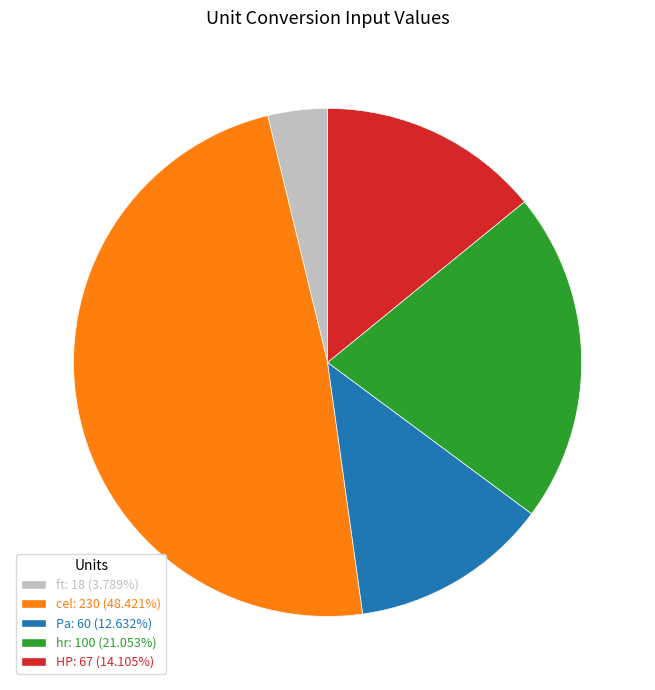

Do ft: 18 (3.789%) and Pa: 60 (12.632%) together represent more than half of the pie?

No